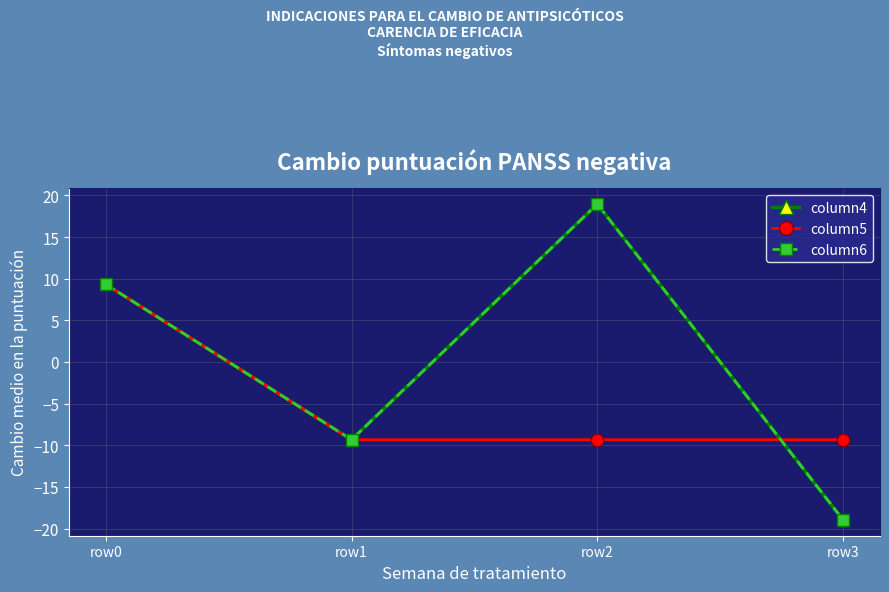

Is this an area chart (filled region under the line)?

No